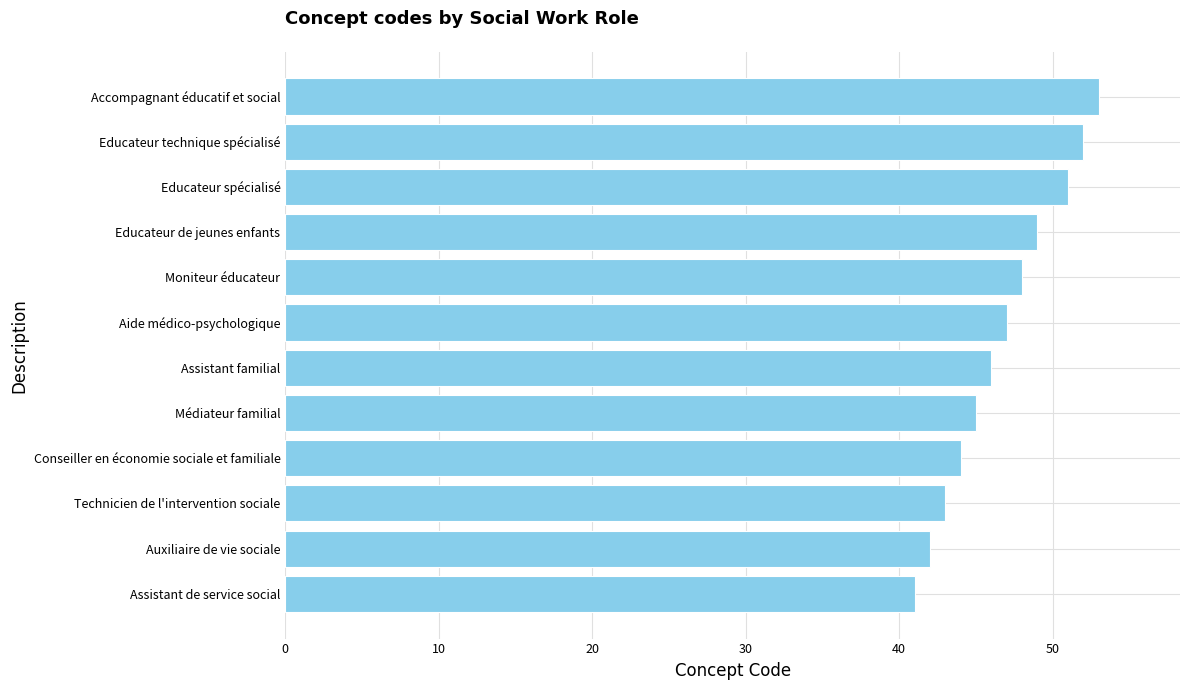

True or false: the data shows 70 at Aide médico-psychologique.

False